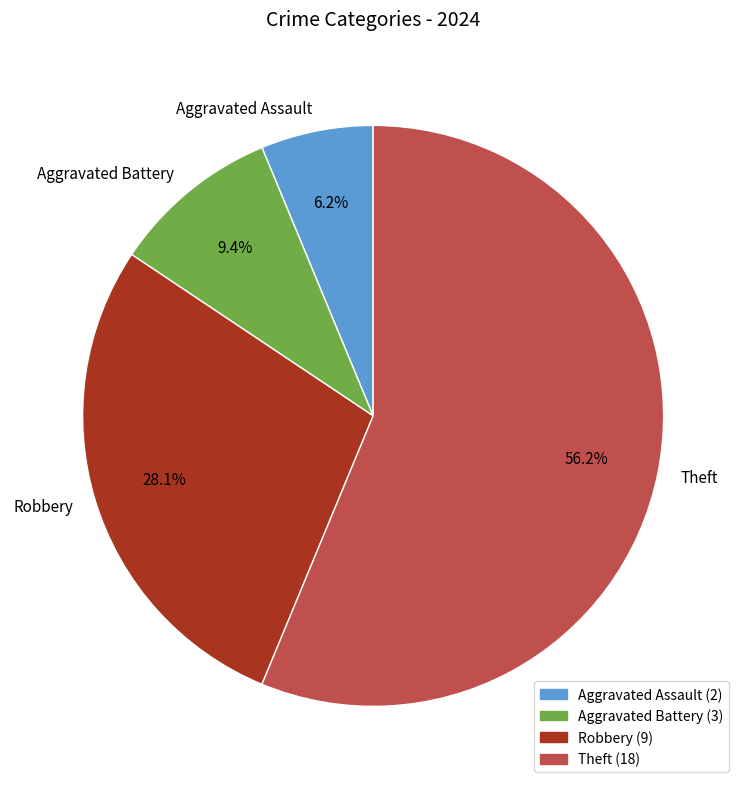

What is the ratio of the value at Theft to the value at Robbery?

2.0